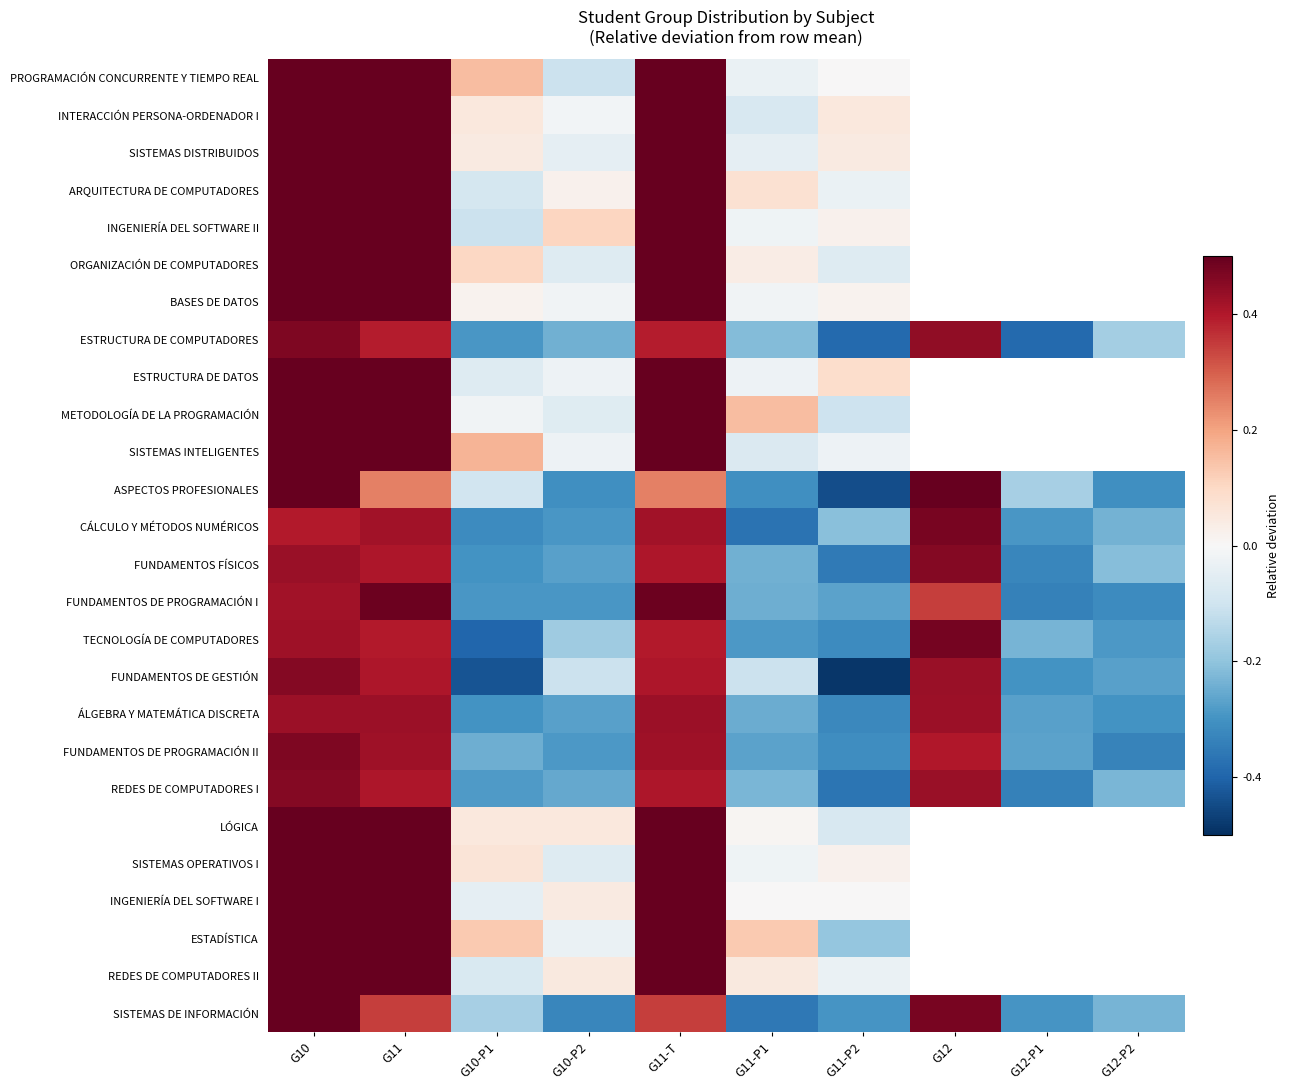

Which label corresponds to the largest value in the chart?

G10